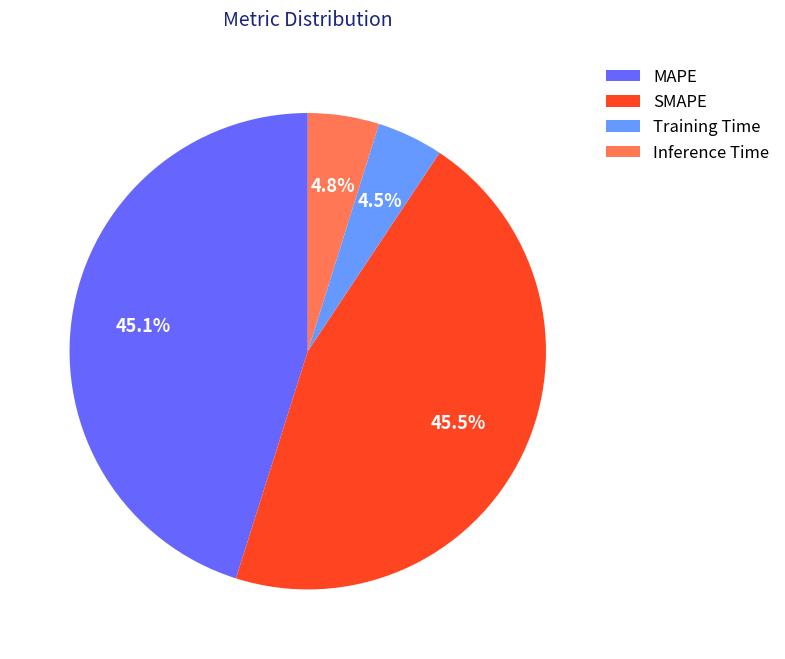

Approximately how many times larger is the value at MAPE compared to SMAPE?

1.0